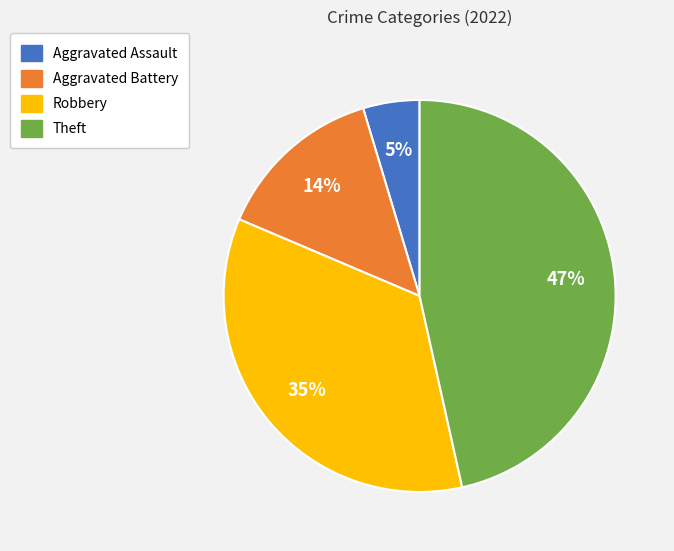

Between Aggravated Assault and Aggravated Battery, which is larger?

Aggravated Battery